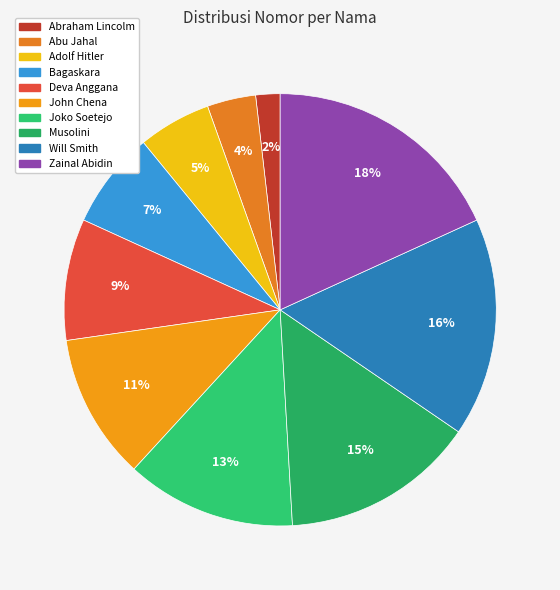

To the nearest percent, what is the difference between the Abraham Lincolm and Bagaskara slice percentages?

5%